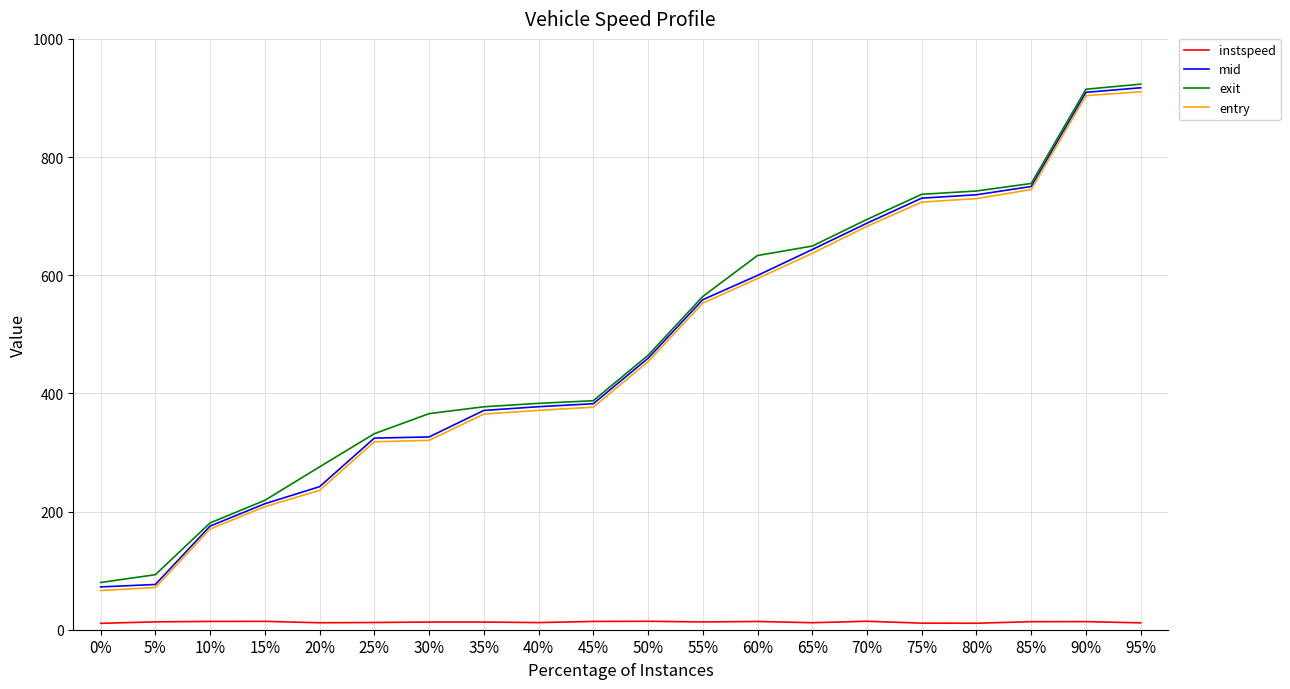

Does the chart display data point markers on the line(s)?

No